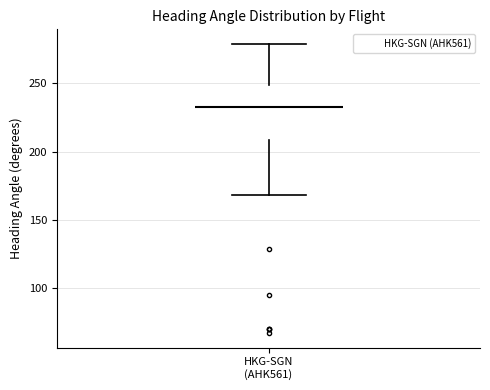

Read this box plot against the y-axis: the position of the median line, the range covered by the box, and the ends of both whiskers. The values are not printed on the chart, so give them approximately, as read against the axis.

median 235, box 210 to 250, whiskers 170 to 280